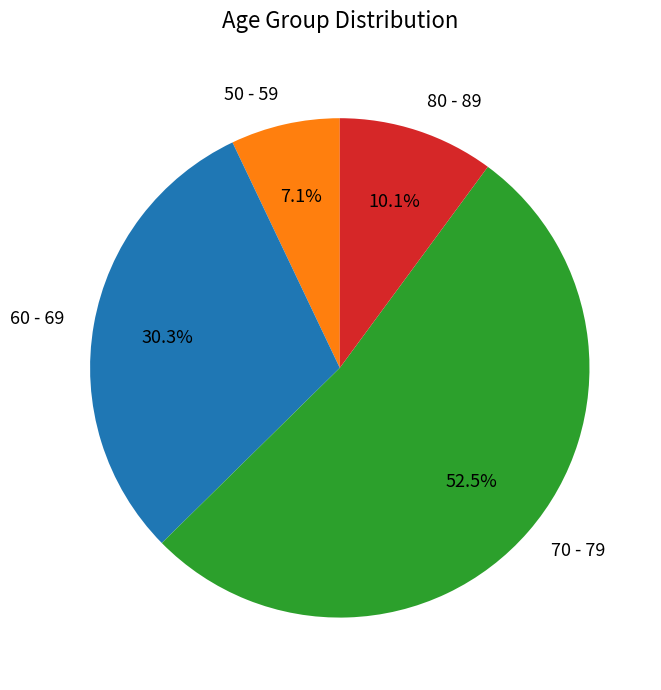

True or false: 60 - 69 accounts for 20% of the total.

False